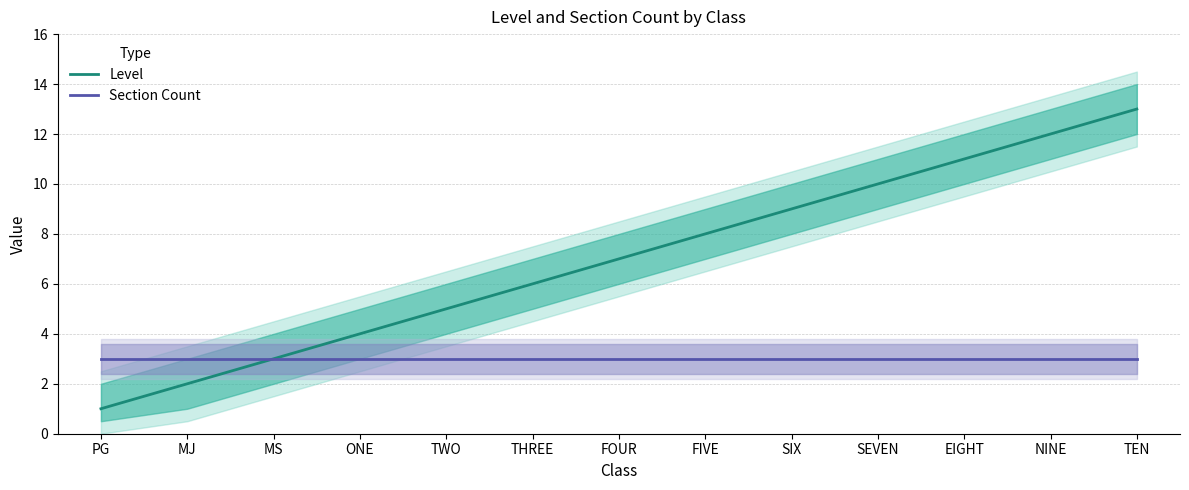

True or false: Level and Section Count intersect in this chart.

False